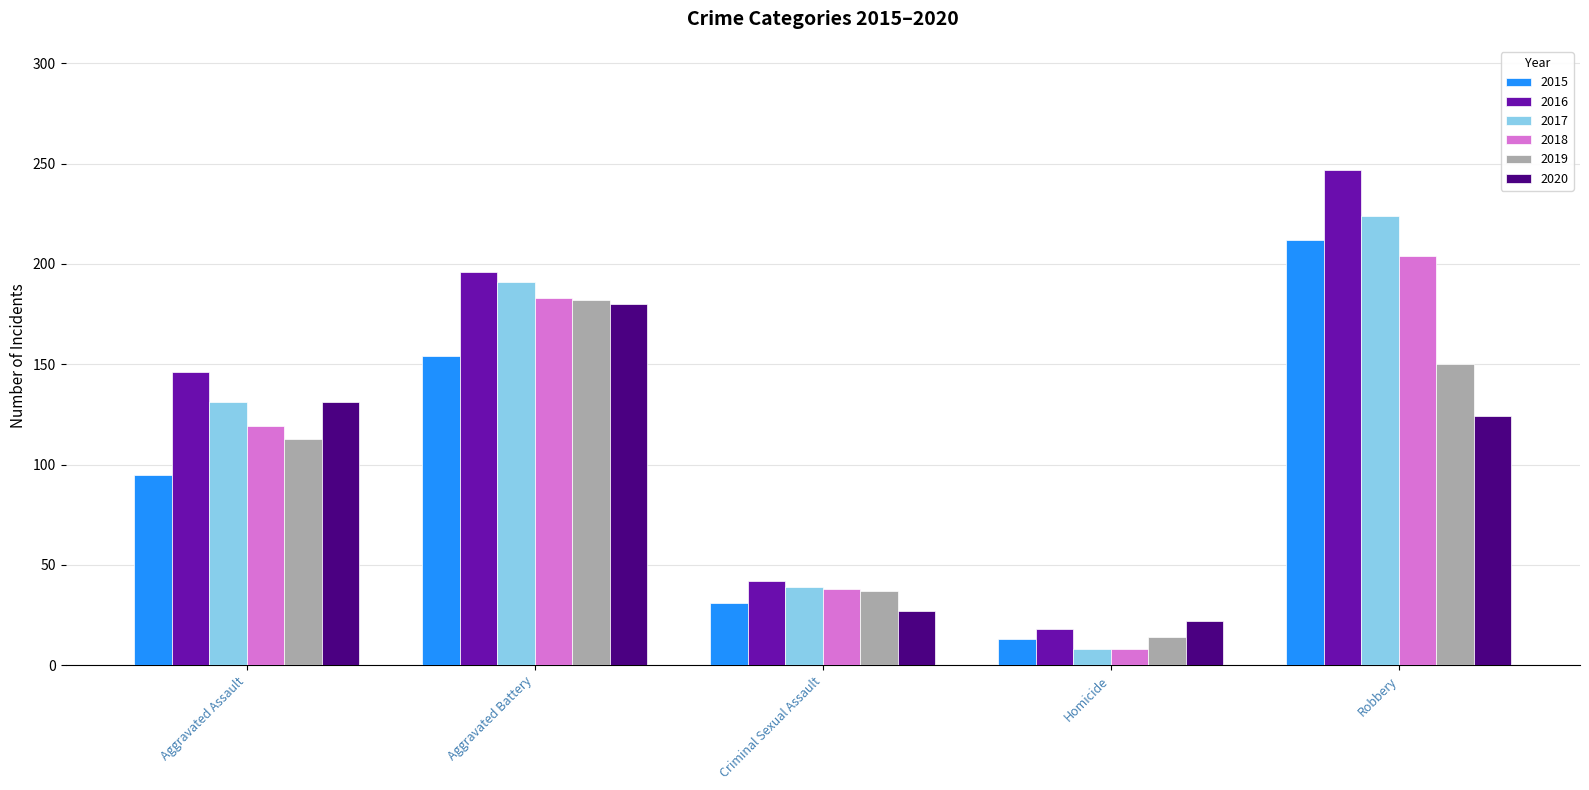

What is the sum of the 2020 values at Aggravated Battery and Robbery?

304